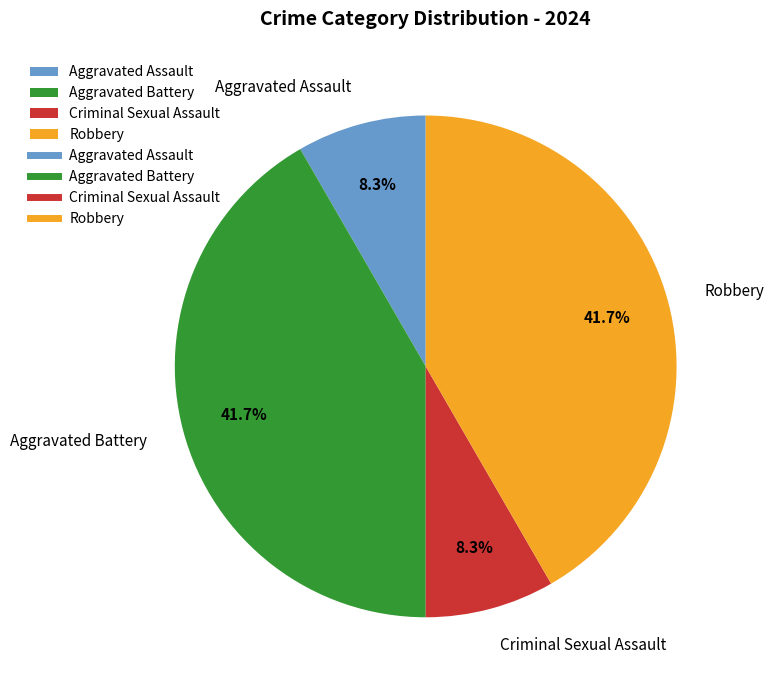

What is the total percentage of Aggravated Battery and Aggravated Assault?

50.0%